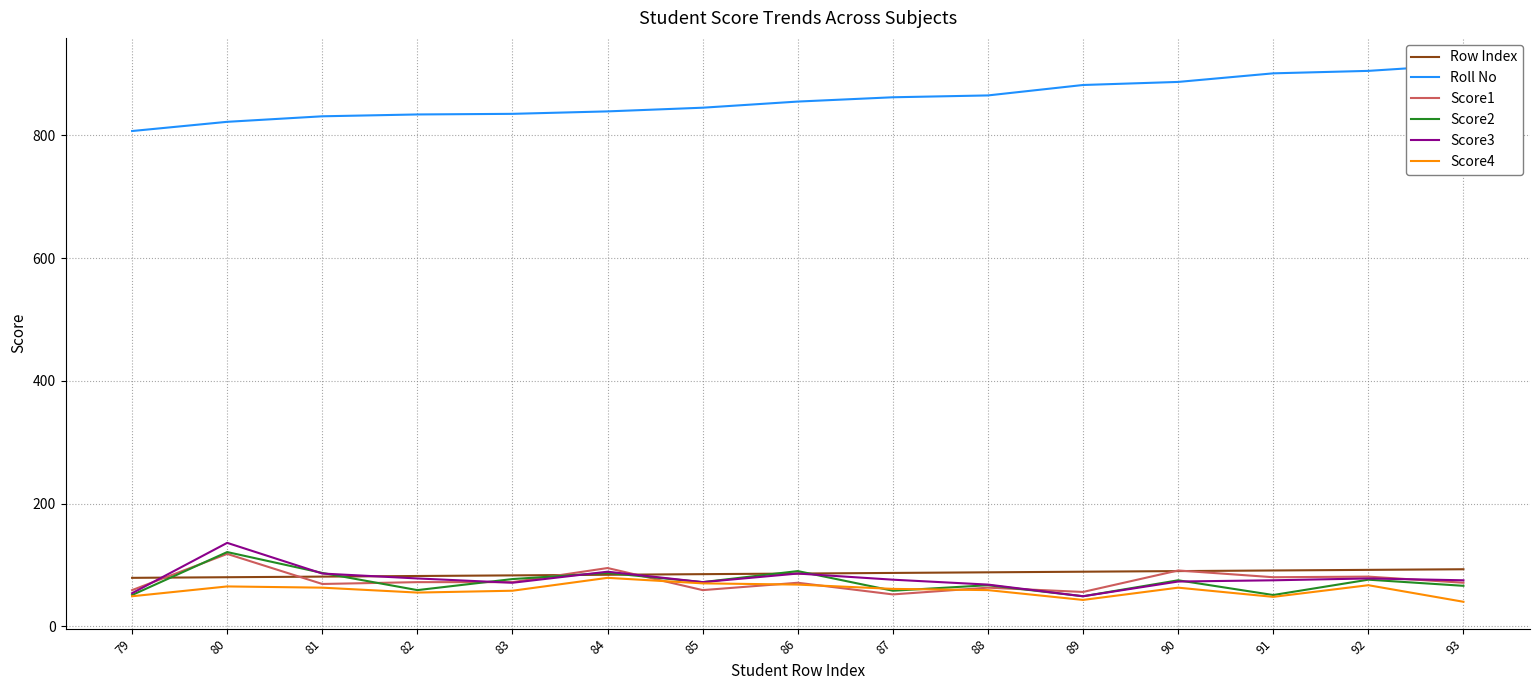

Read the Score3 value at 82, to the nearest 10.

80